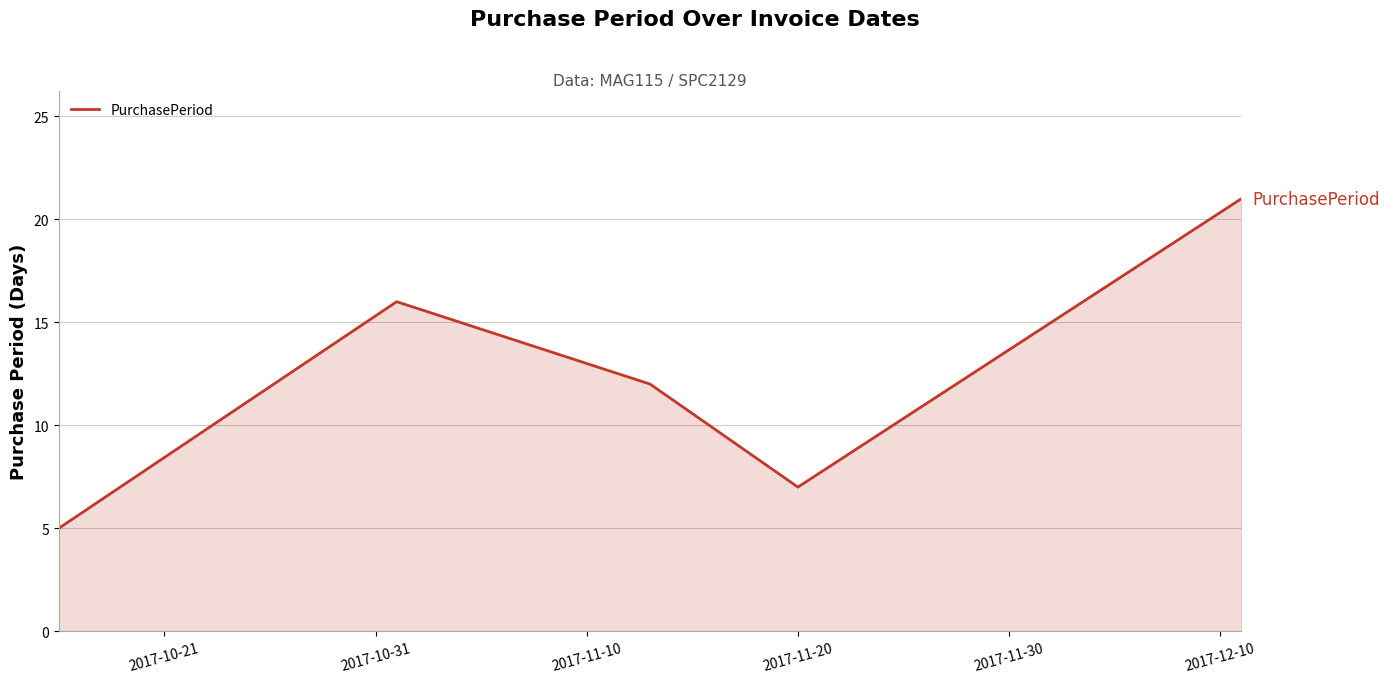

How many interior local peaks (higher than both neighbors) does the data have?

1